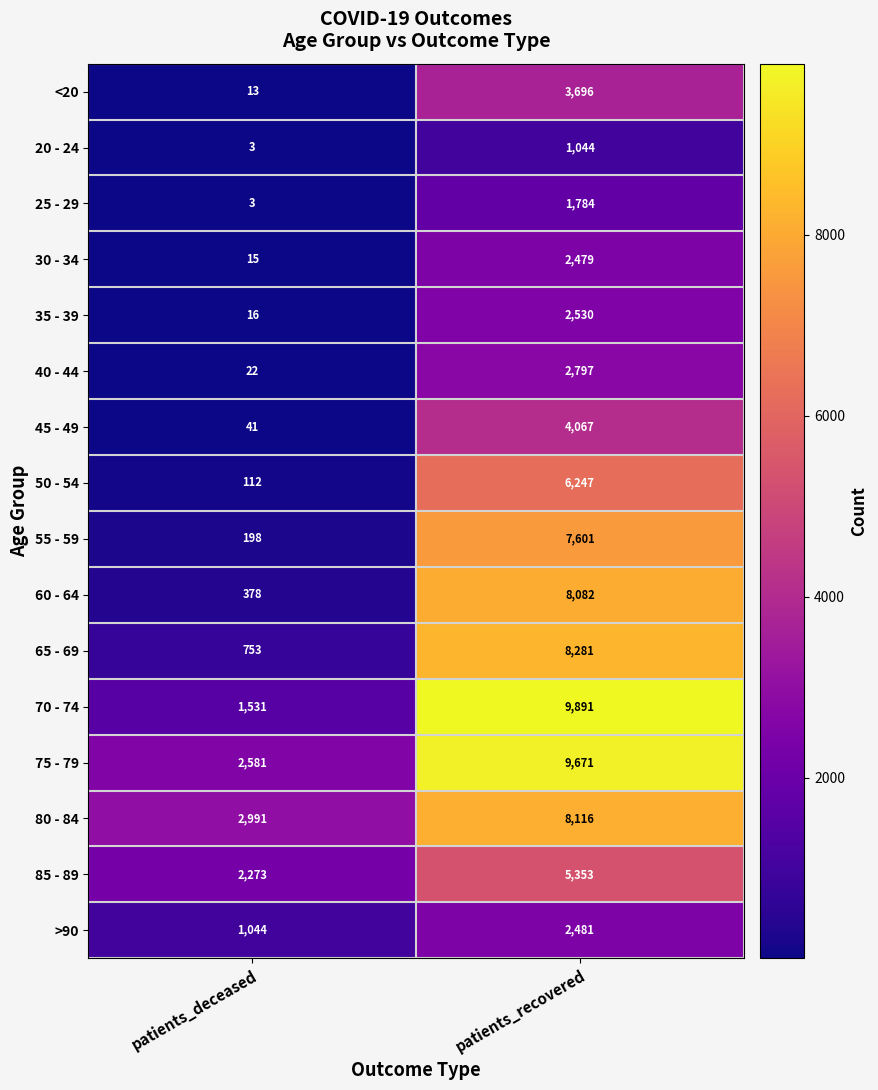

At which category is the sum across all series the highest?

patients_recovered